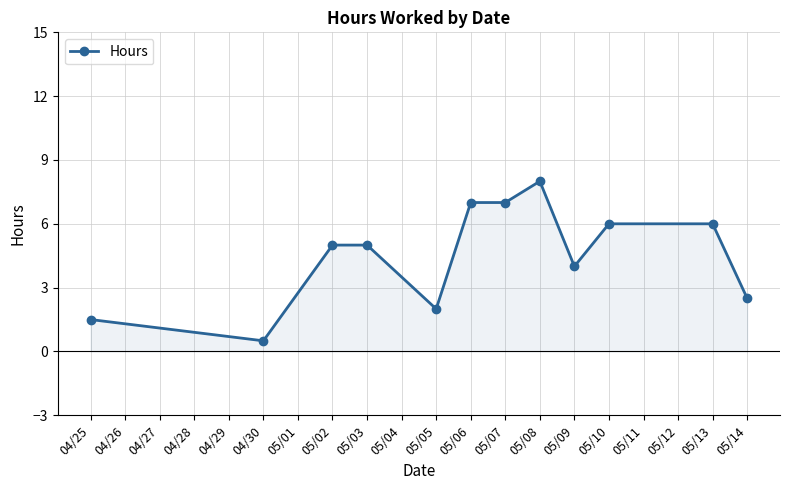

What is the label of the 10th point from the left?

05/10